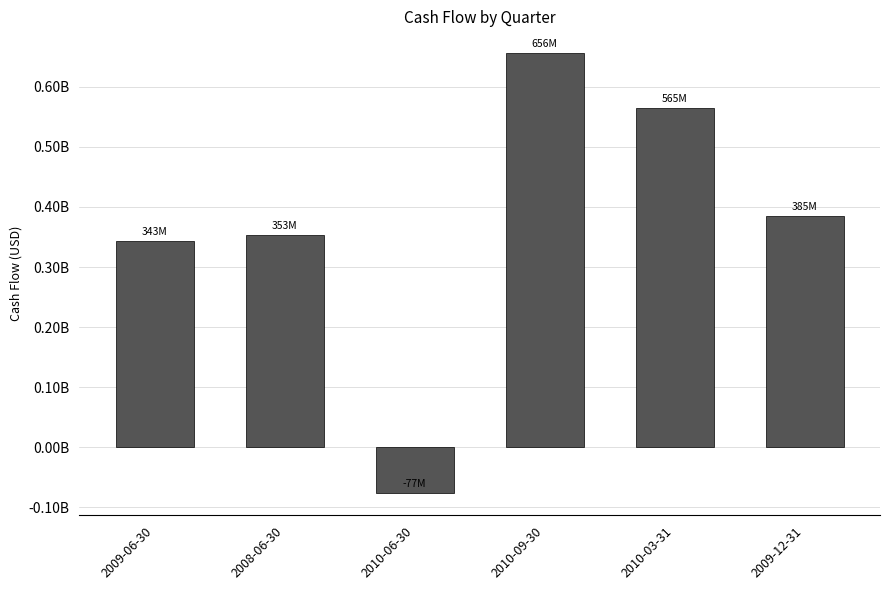

What is the difference between the values at 2010-09-30 and 2008-06-30?

303000000